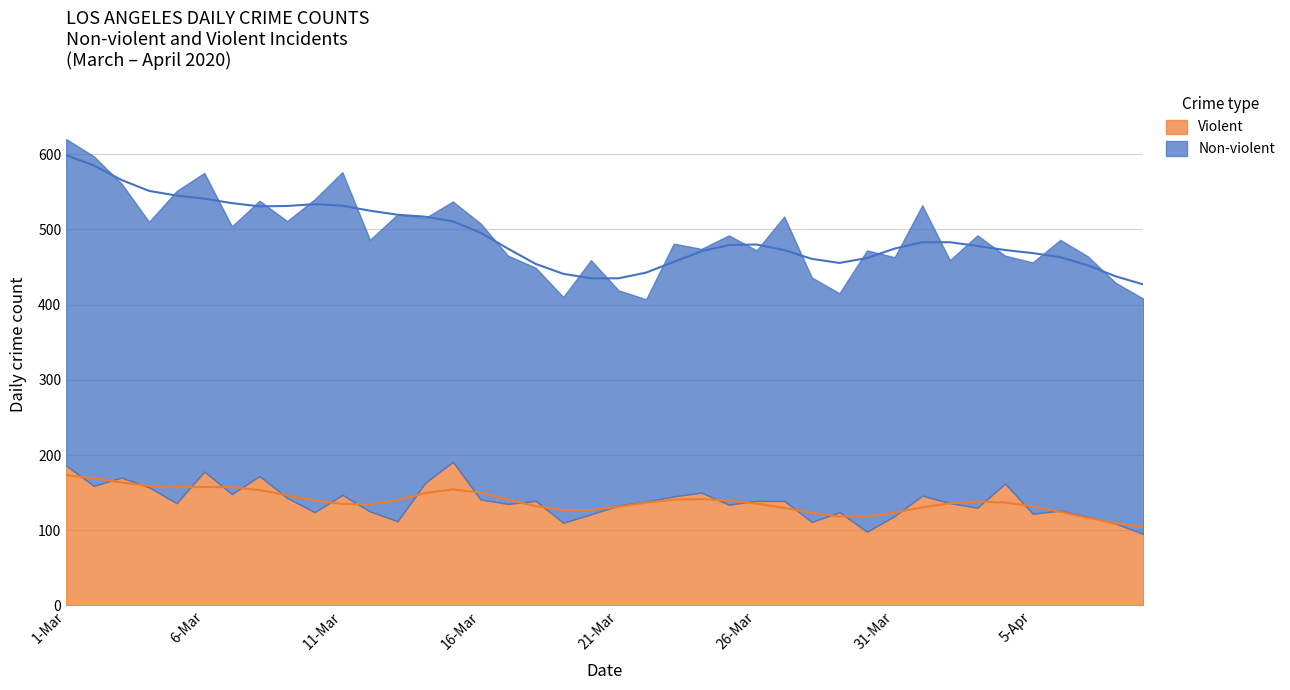

List the series in order of their overall mean, highest first.

Non-violent, Violent